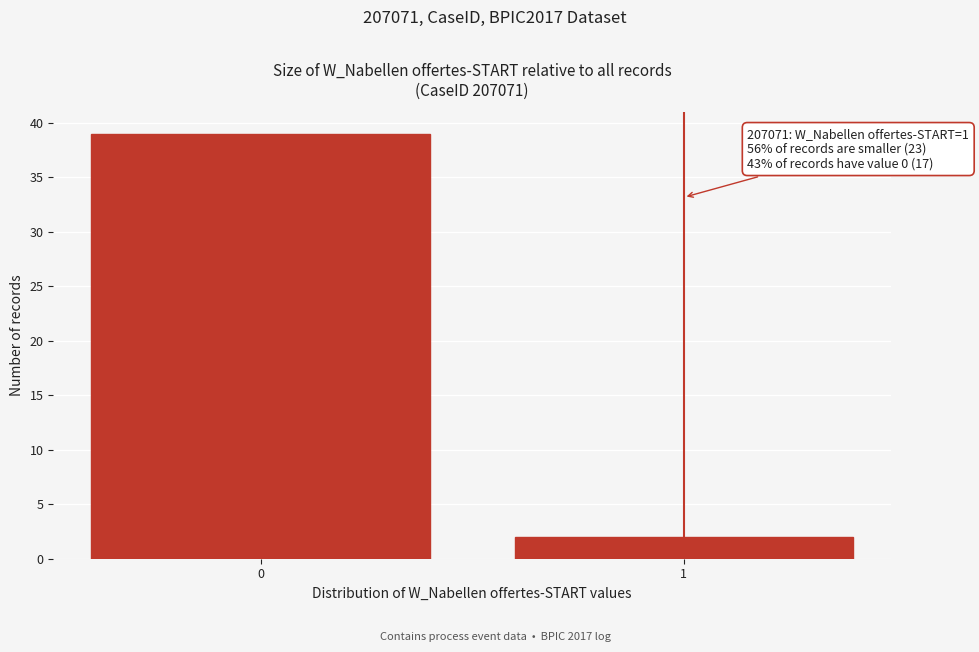

Reading left to right, transcribe all the data shown in this chart.

39	2